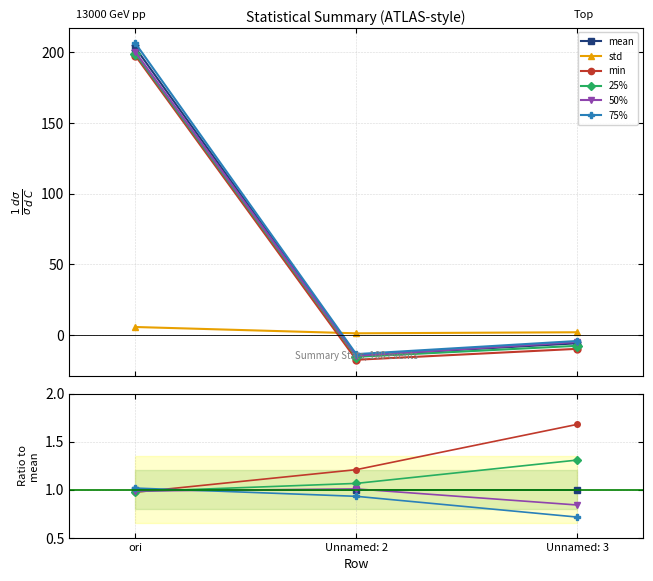

Reading right to left, list all the values displayed in this chart.

mean: Unnamed: 3=1.0	Unnamed: 2=1.0	ori=1.0
std: Unnamed: 3=-0.4	Unnamed: 2=-0.1	ori=0.0
min: Unnamed: 3=1.7	Unnamed: 2=1.2	ori=1.0
25%: Unnamed: 3=1.3	Unnamed: 2=1.1	ori=1.0
50%: Unnamed: 3=0.8	Unnamed: 2=1.0	ori=1.0
75%: Unnamed: 3=0.7	Unnamed: 2=0.9	ori=1.0